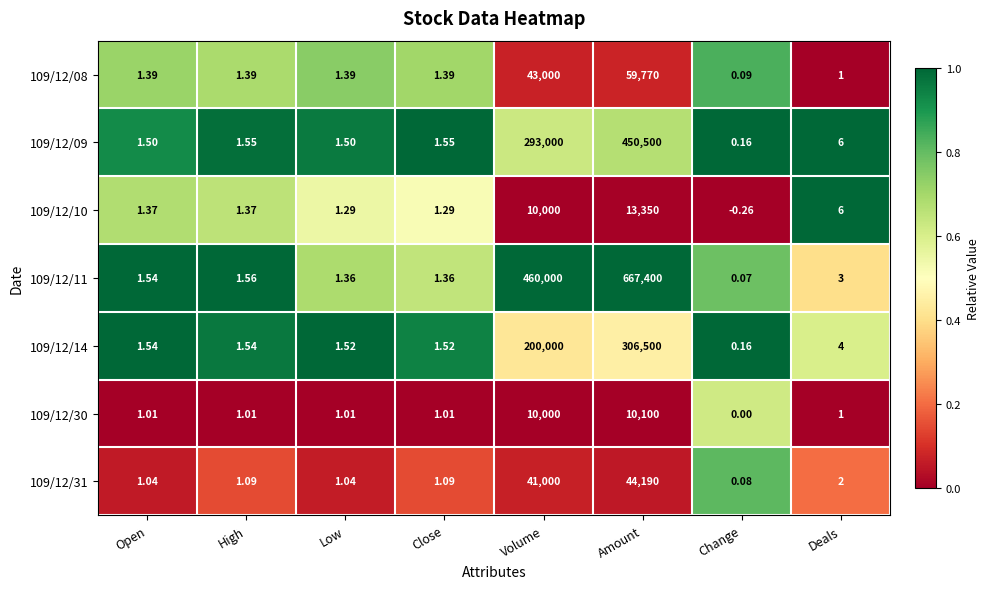

How many data points does each series have?

8